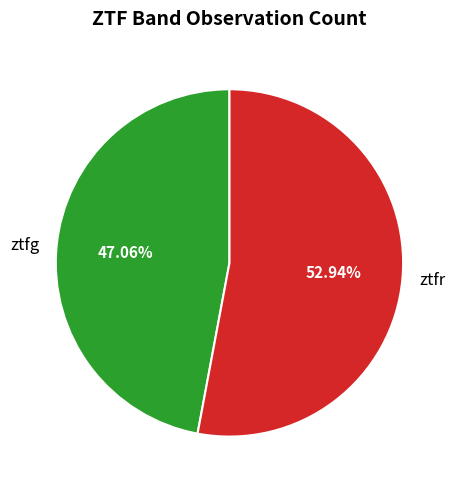

To the nearest percent, what portion does ztfg represent?

47%